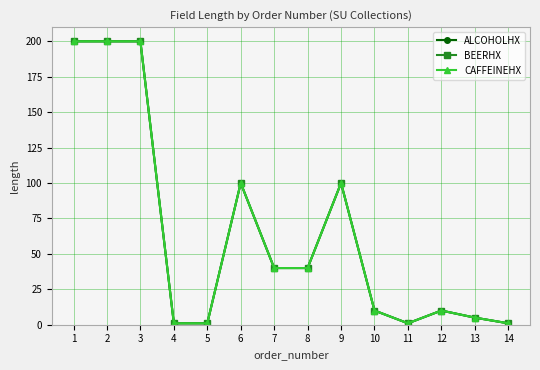

List the series in order of their peak value, lowest first.

ALCOHOLHX, BEERHX, CAFFEINEHX